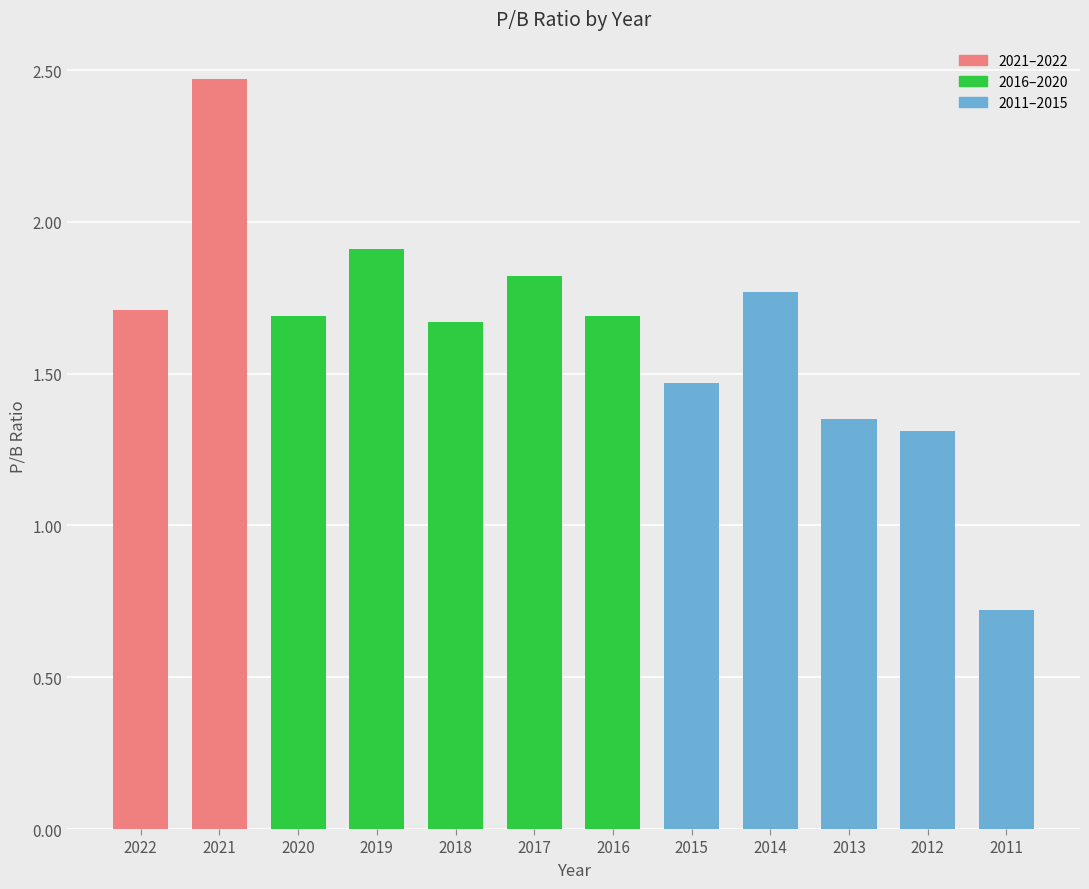

What is the average value?

1.6